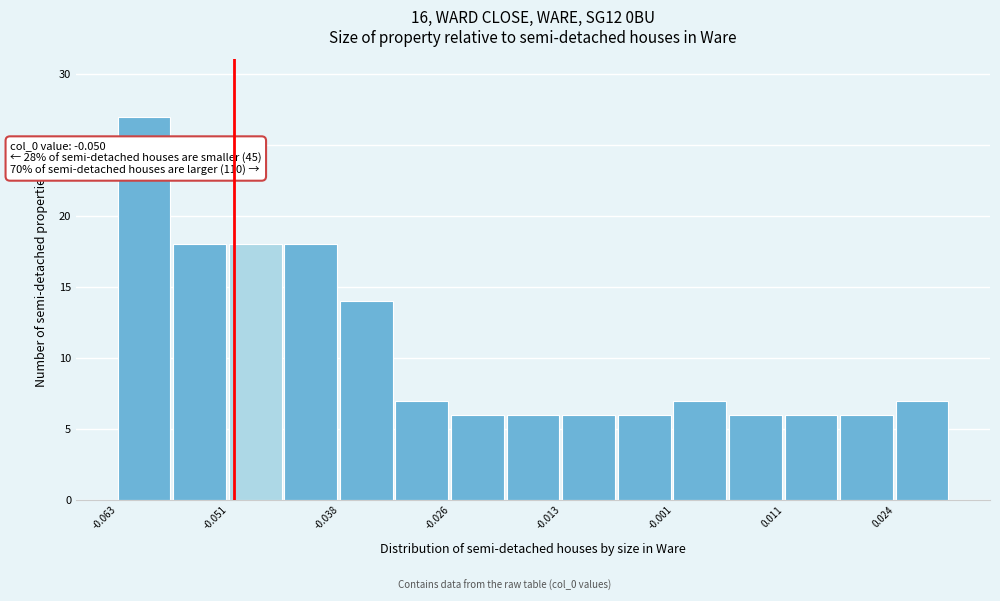

Around what value on the x-axis is the tallest bar? Give the approximate position of its centre, as read against the axis.

-0.060